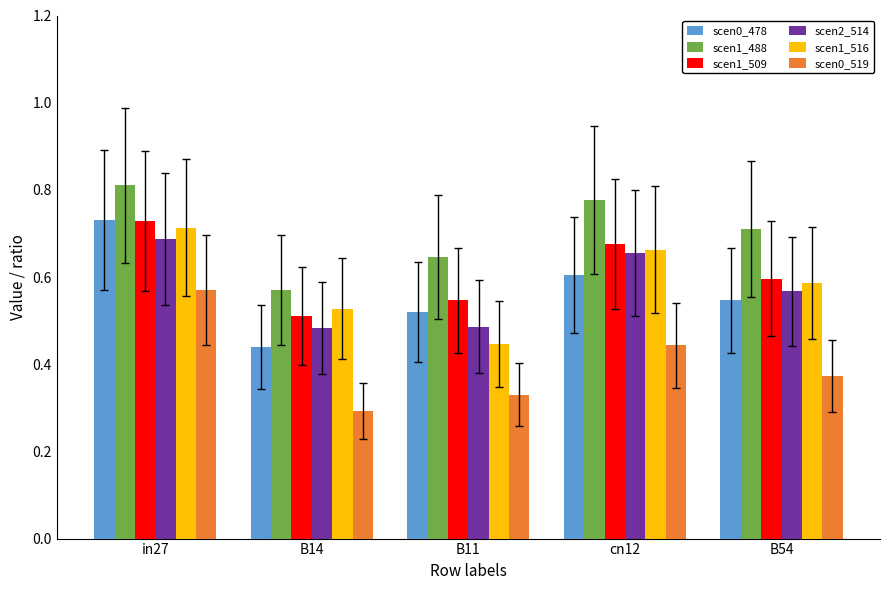

Which category has the lowest value across all series?

B14